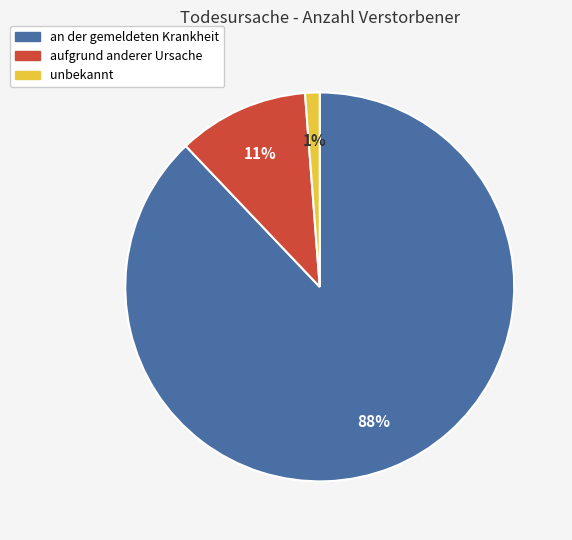

Is the sum of unbekannt and aufgrund anderer Ursache greater than half?

No